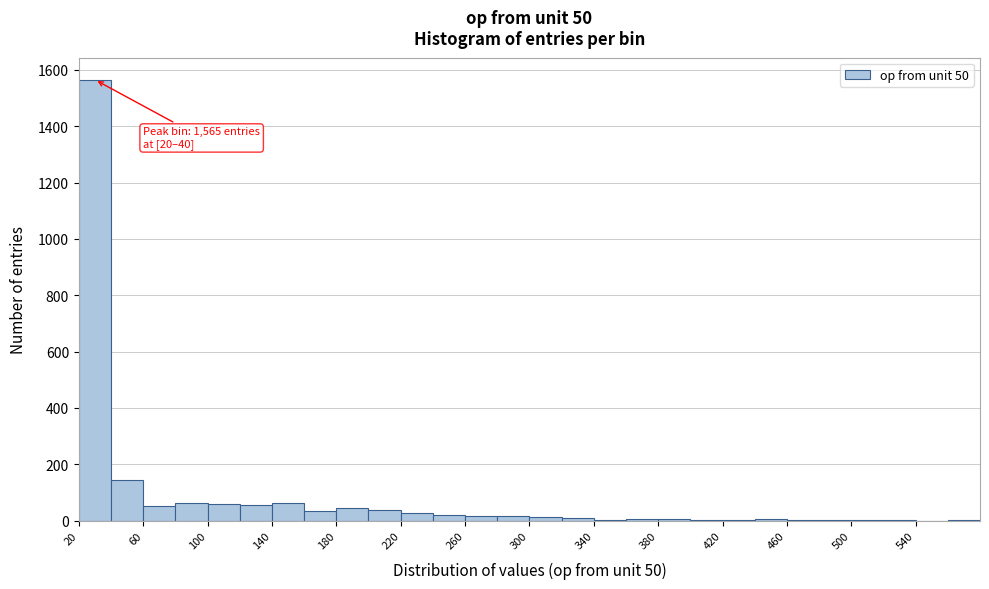

Over which range of the x-axis is the bar tallest?

20 to 40